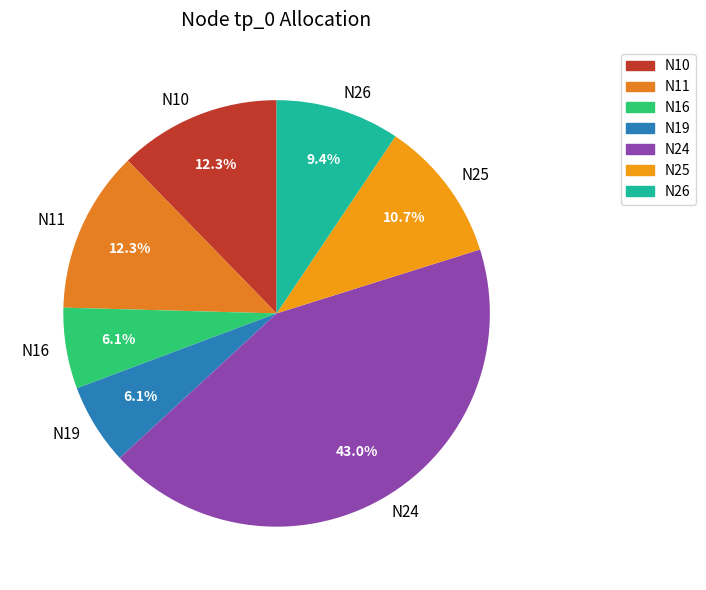

Does N10 represent more than half of the total?

No